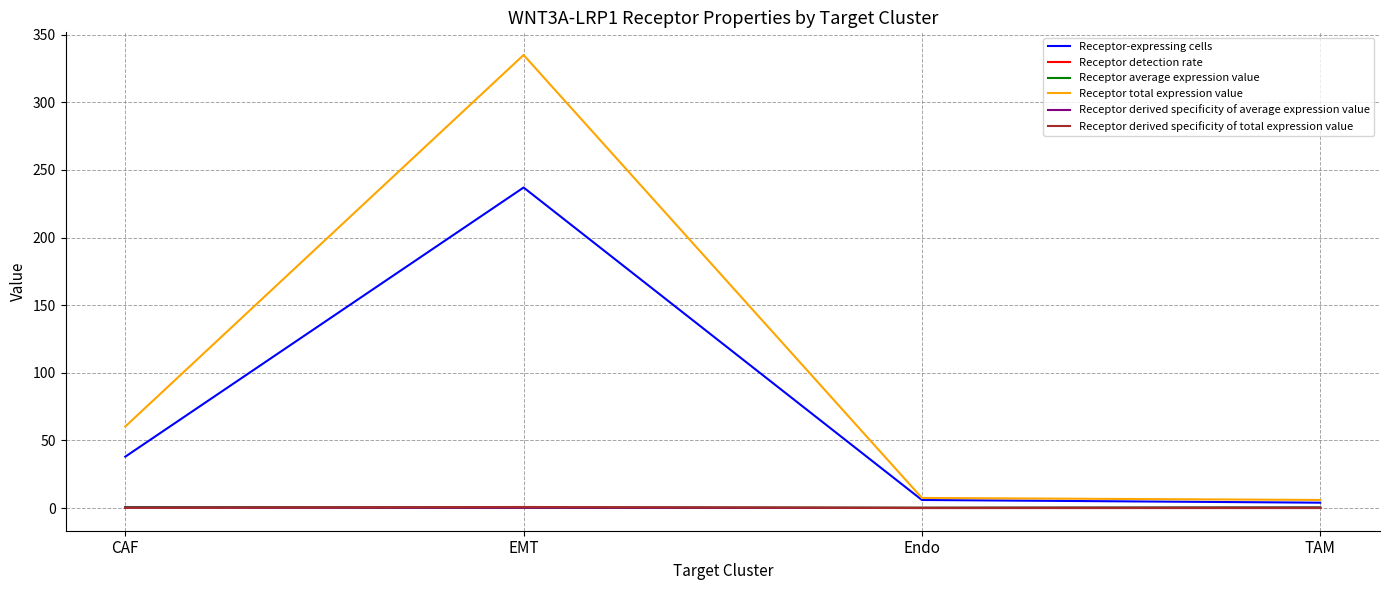

At which category is the sum across all series the highest?

EMT